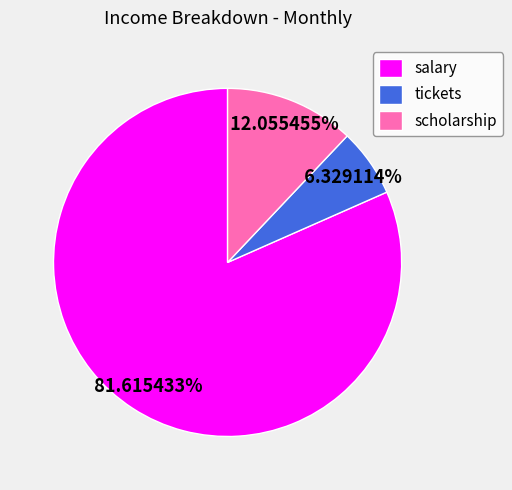

To the nearest percent, what portion does scholarship represent?

12%